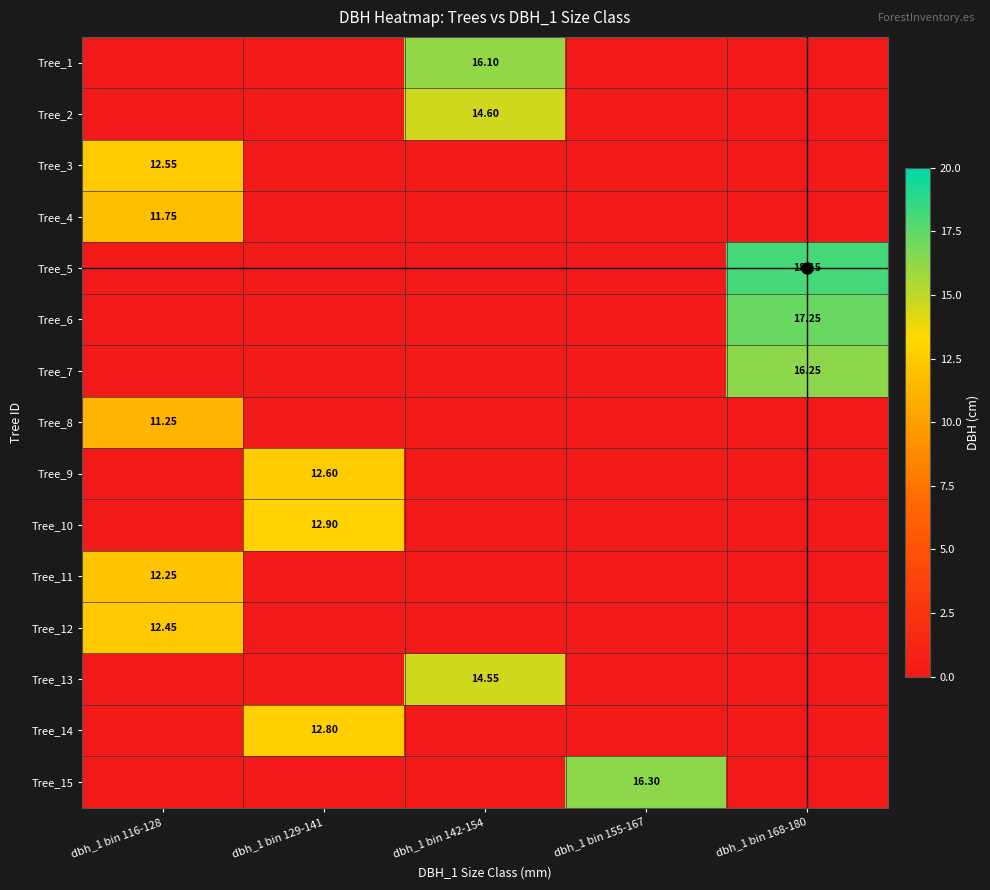

At which category is the sum across all series the highest?

dbh_1 bin 116-128